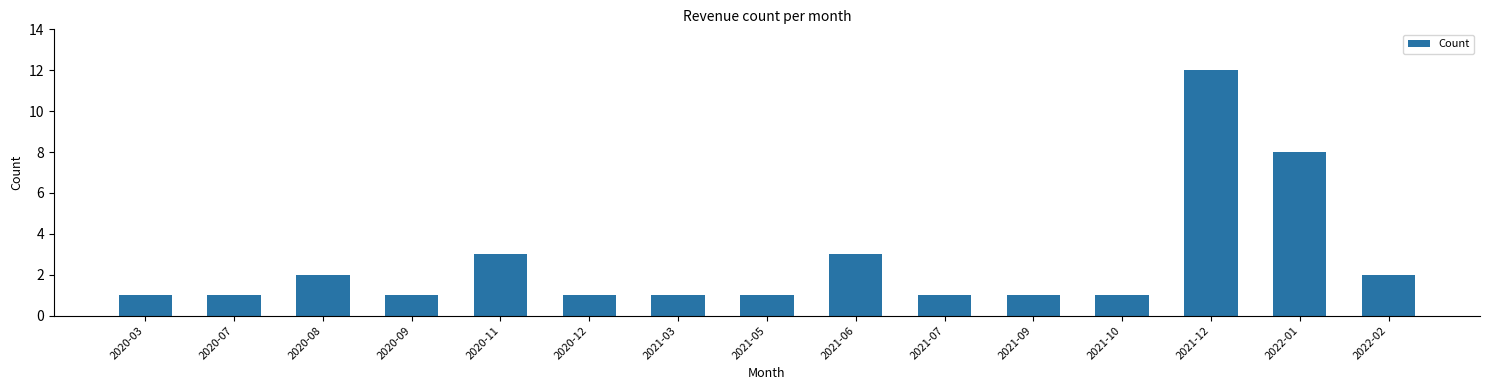

Reading left to right, what are all the values shown in this chart?

2020-03=1	2020-07=1	2020-08=2	2020-09=1	2020-11=3	2020-12=1	2021-03=1	2021-05=1	2021-06=3	2021-07=1	2021-09=1	2021-10=1	2021-12=12	2022-01=8	2022-02=2